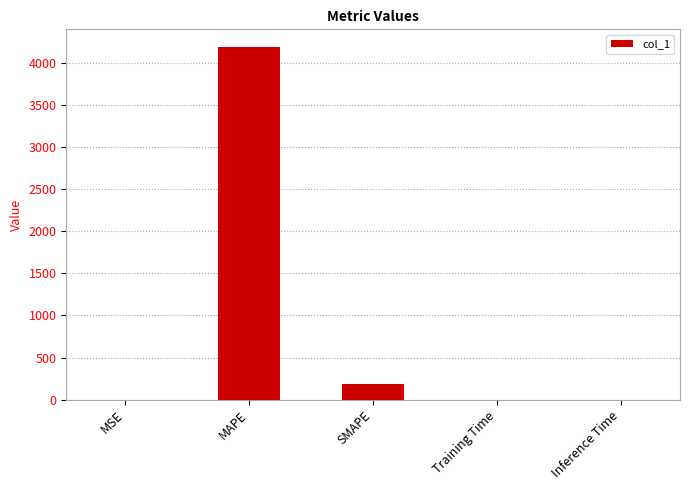

What is the difference between the values at Inference Time and MAPE?

4192.4